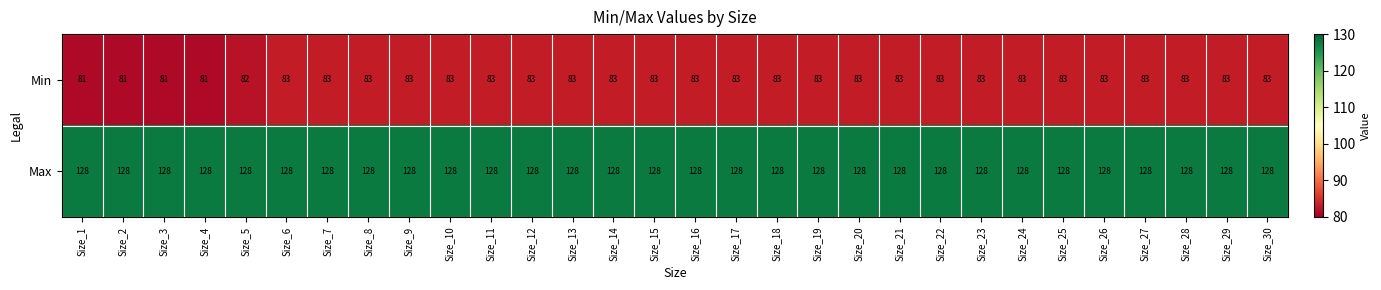

Rank the series by their maximum value, from lowest to highest.

Min, Max